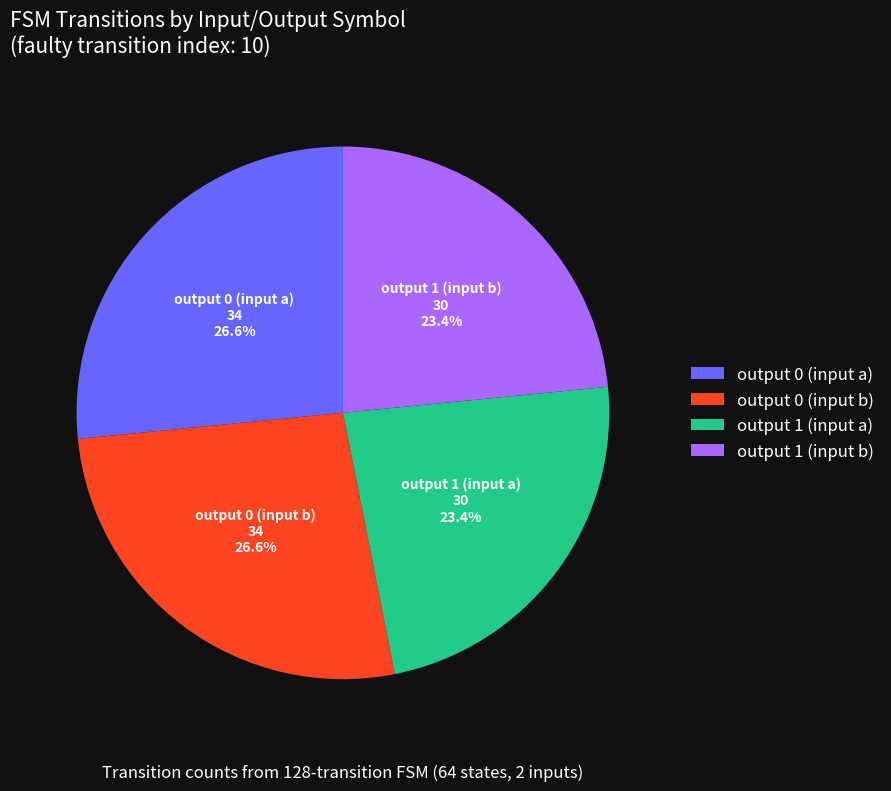

Between output 0 (input b) and output 1 (input a), which is larger?

output 0 (input b)